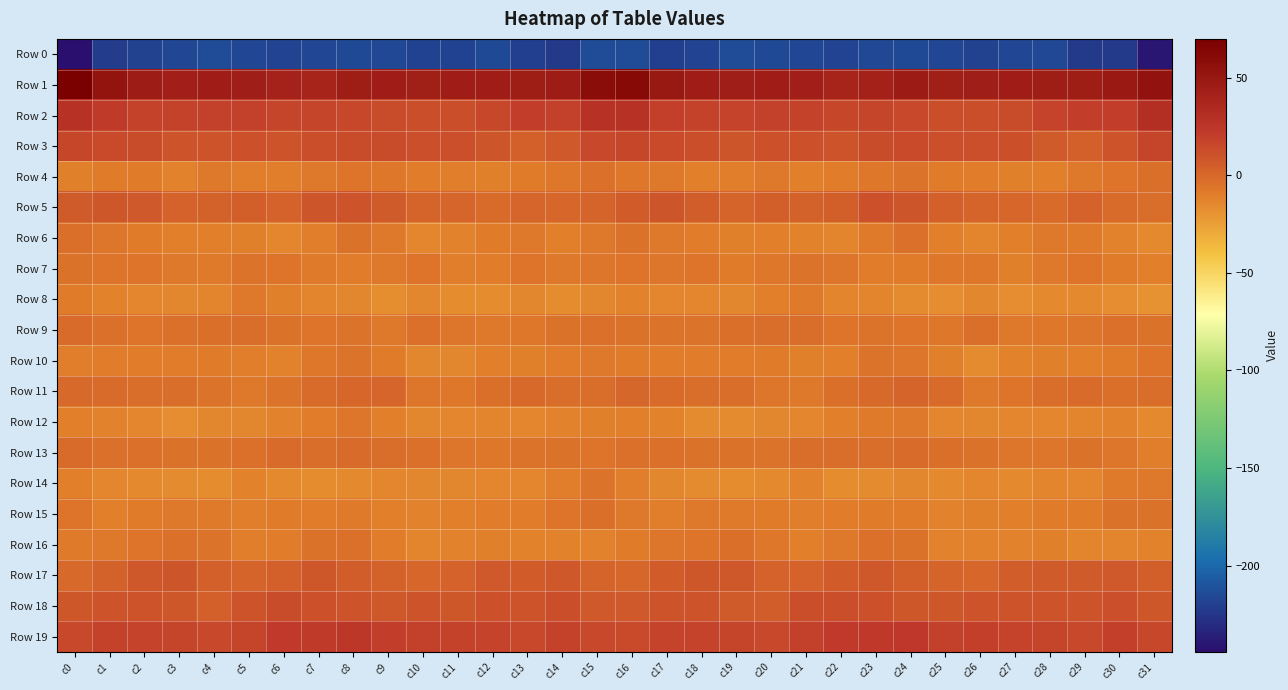

What is the minimum value shown in the chart?

-244.3